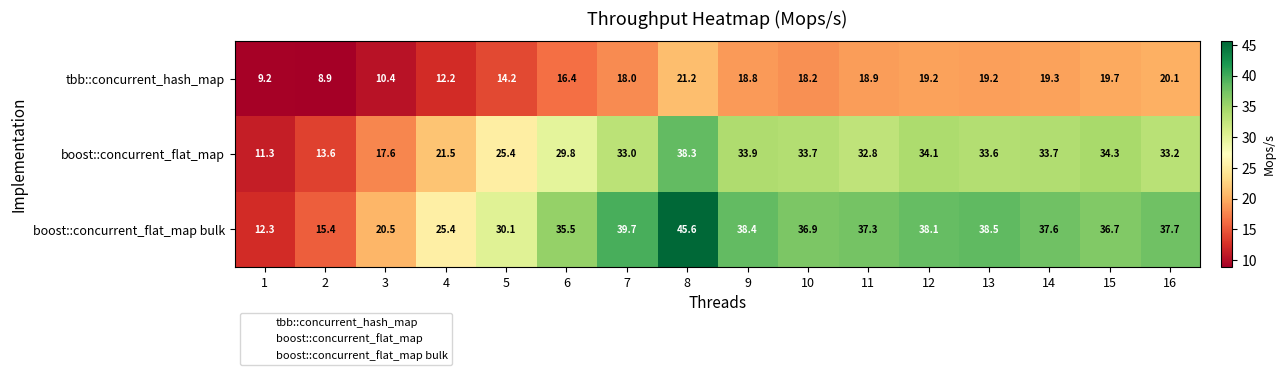

What is the smallest value displayed?

8.9